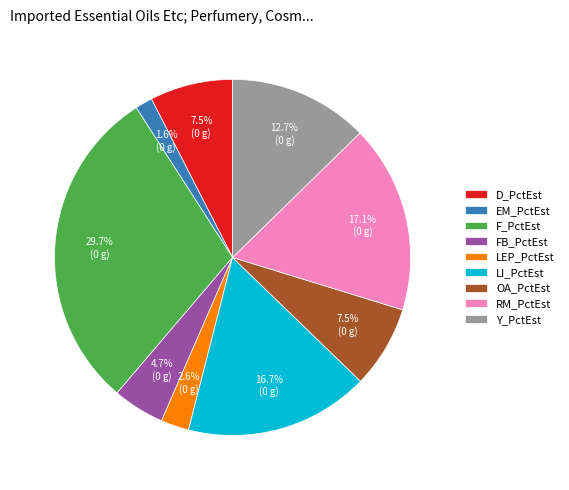

To the nearest percent, what portion does LEP_PctEst represent?

3%